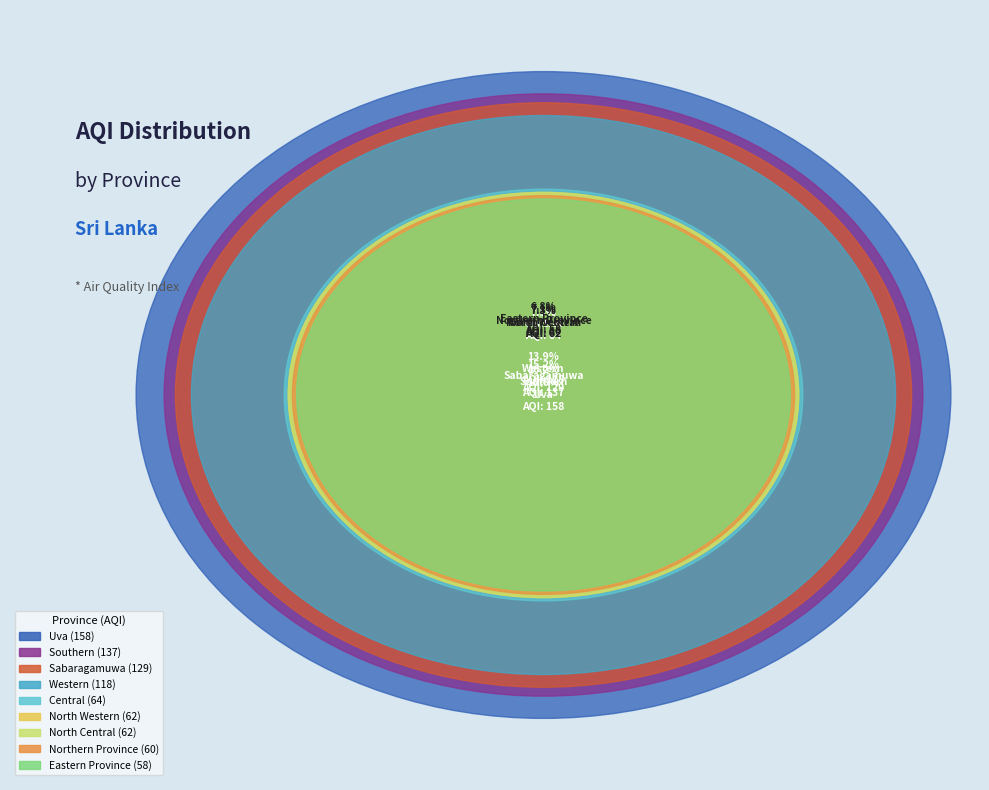

True or false: Northern Province accounts for 7% of the total.

True